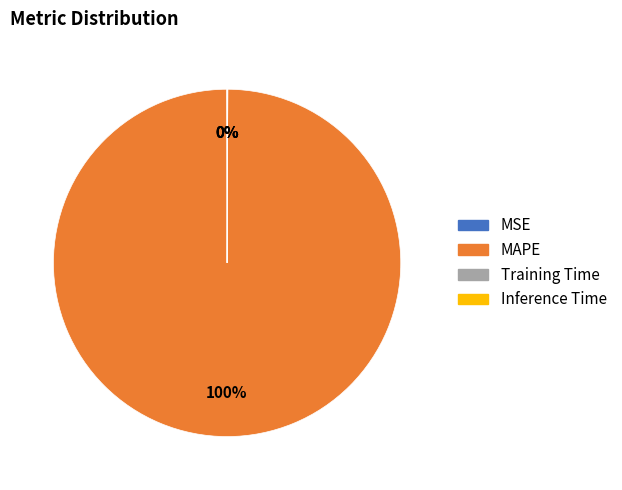

To the nearest percent, what is the difference between the largest and smallest slice percentages?

100%